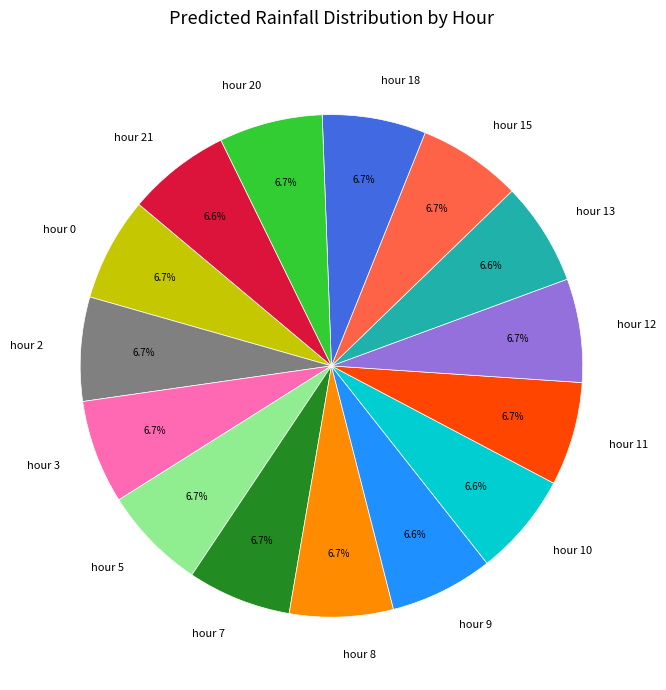

How much of the chart is everything except hour 3?

93.3%